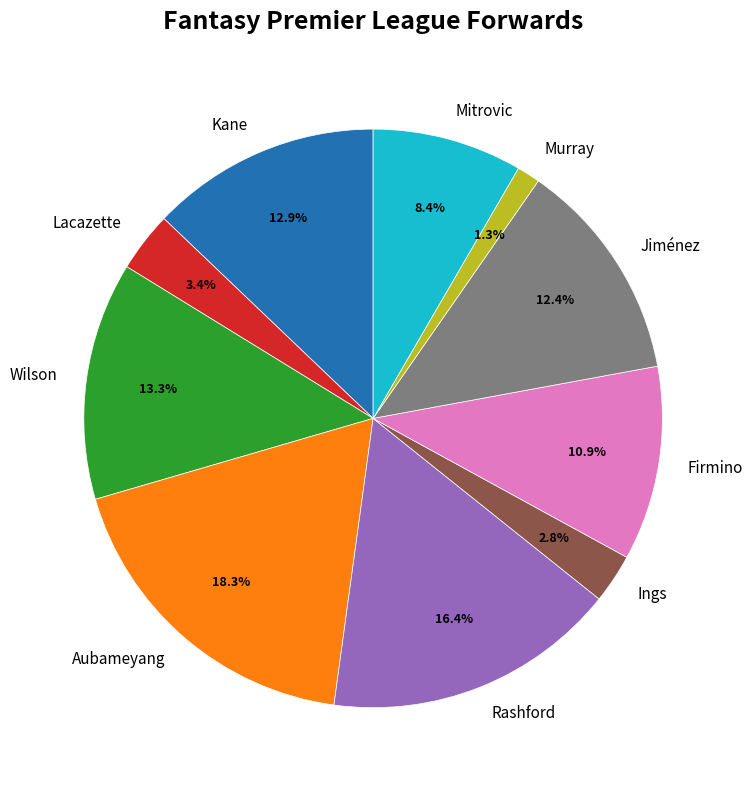

Is Aubameyang the majority of the pie?

No